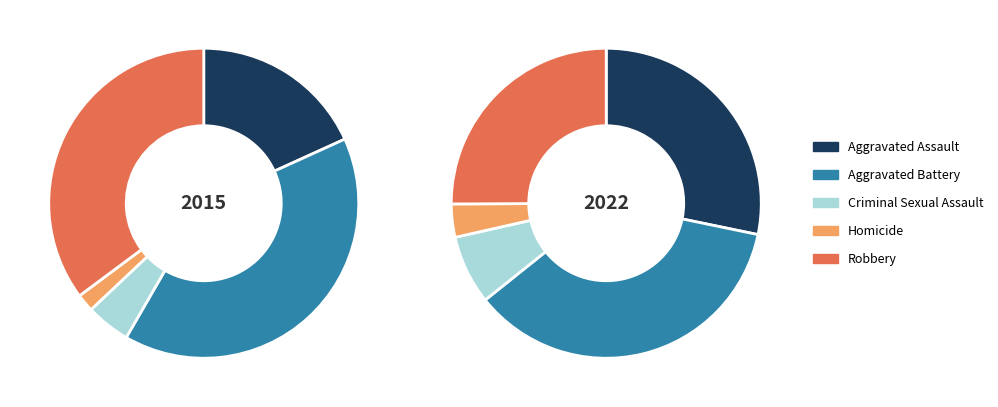

What is the total percentage of Aggravated Assault and Aggravated Battery?

58.3%